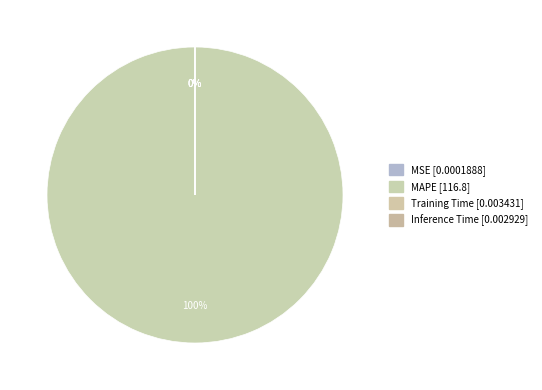

Is there a majority slice in this chart?

Yes